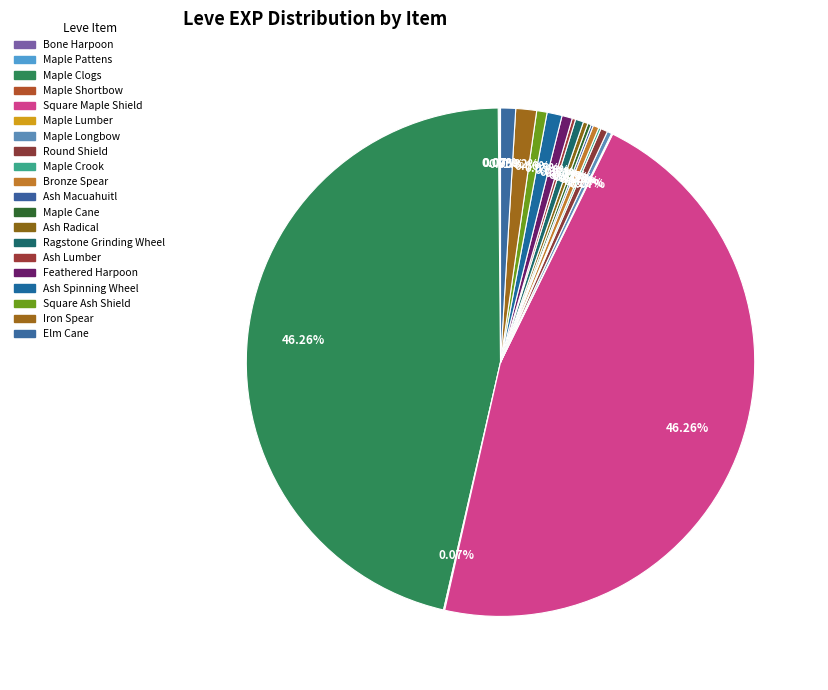

What is the change in value from Maple Lumber to Bronze Spear?

+4